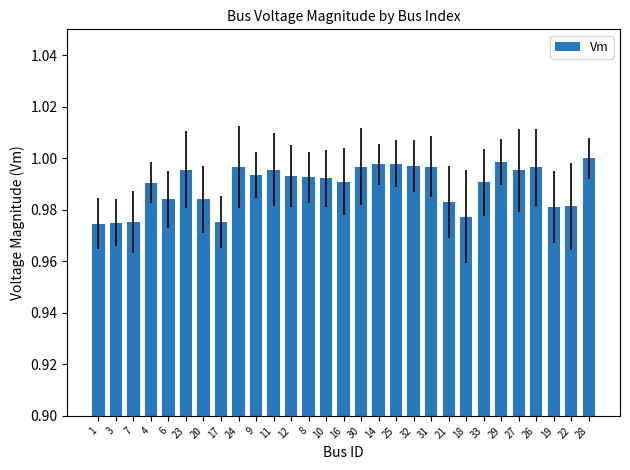

What is the label of the 5th bar from the left?

6